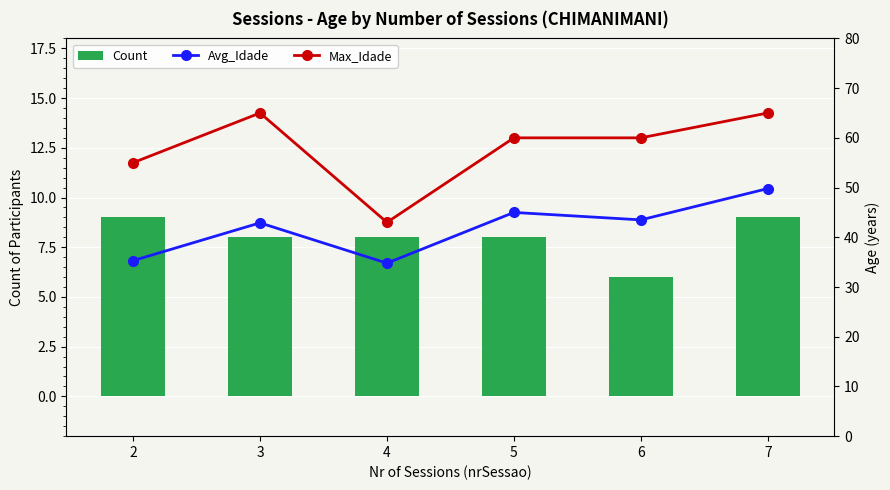

Between 4 and 5, which series saw the biggest shift?

Max_Idade